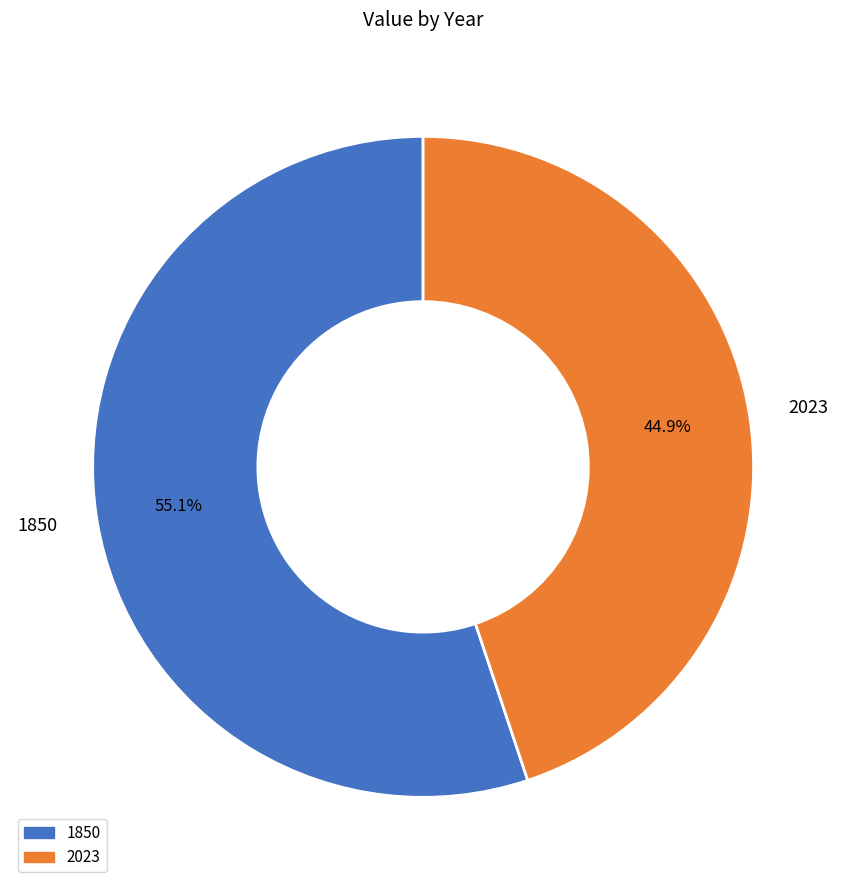

To the nearest percent, what is the difference between the largest and smallest slice percentages?

10%